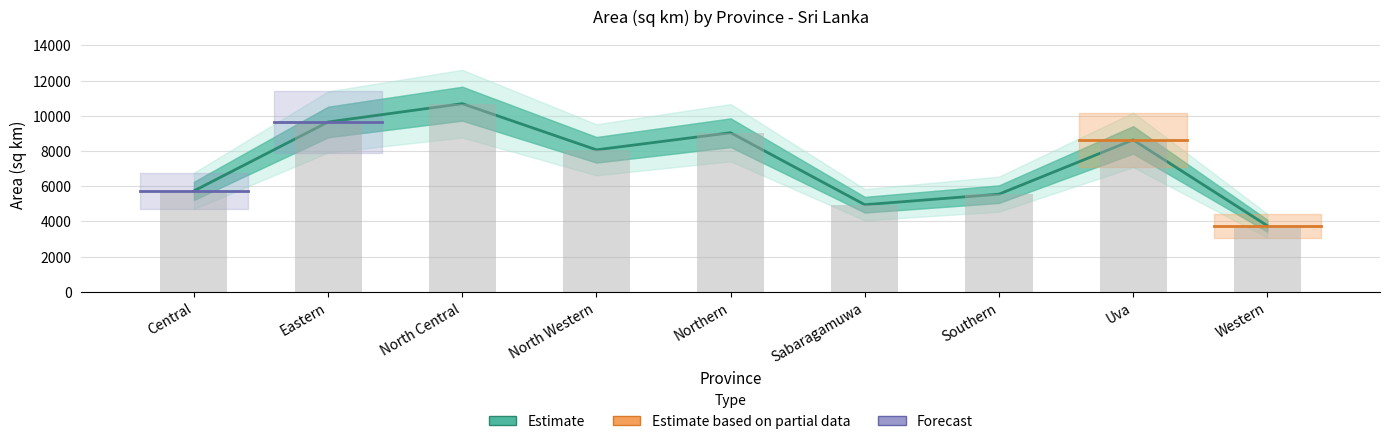

How many values are below 8065?

4